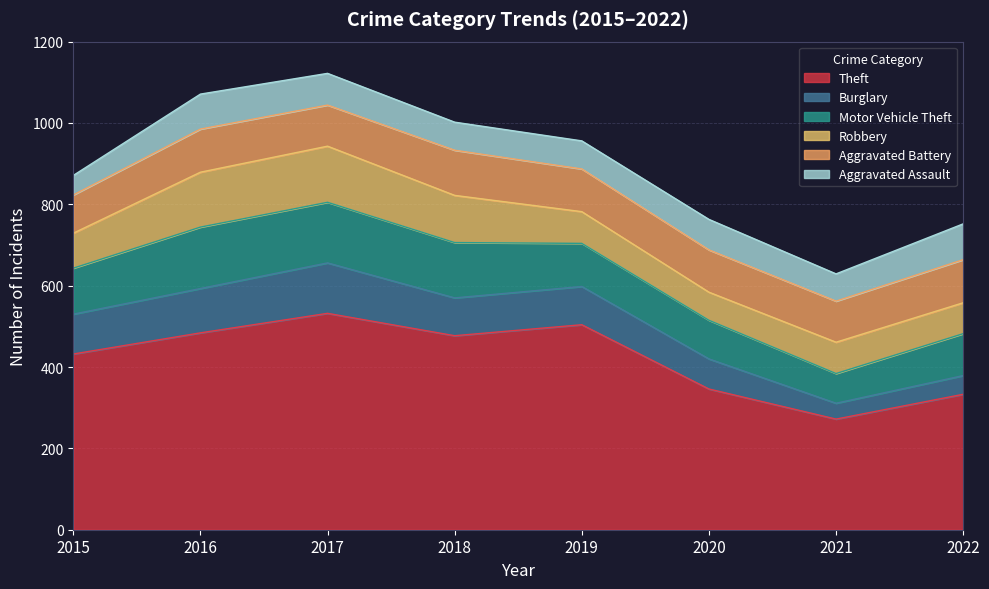

Is it true that Burglary equals 123 at 2018?

False